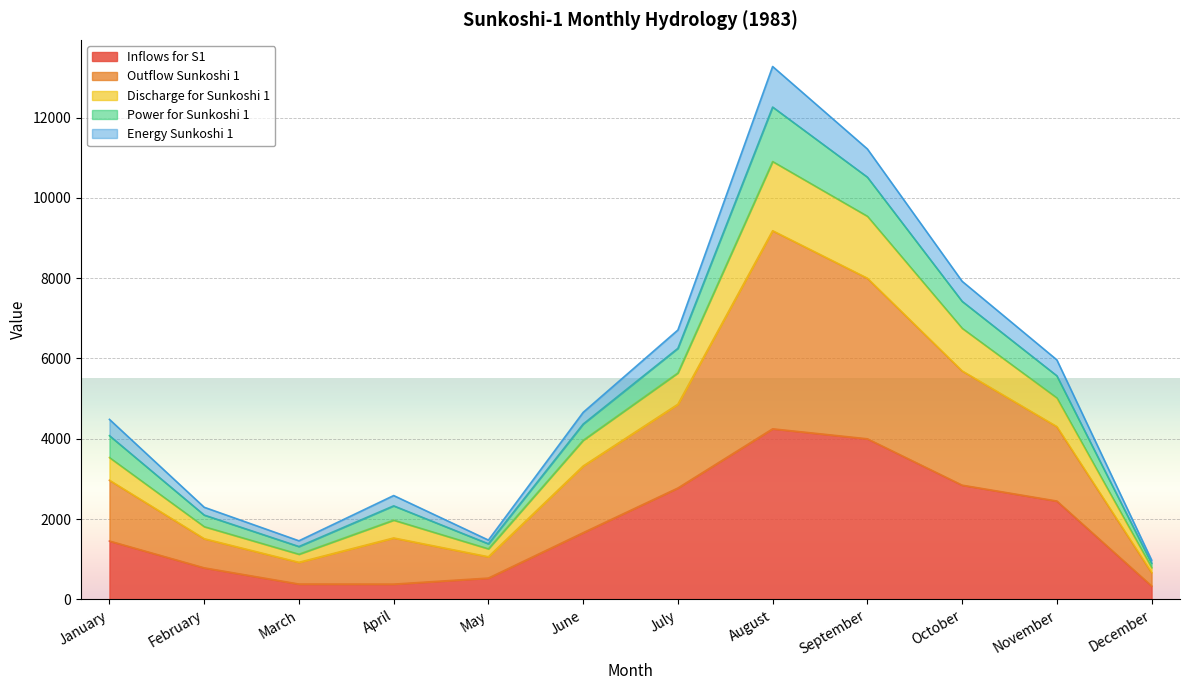

What is the total value across all series at November?

5965.7